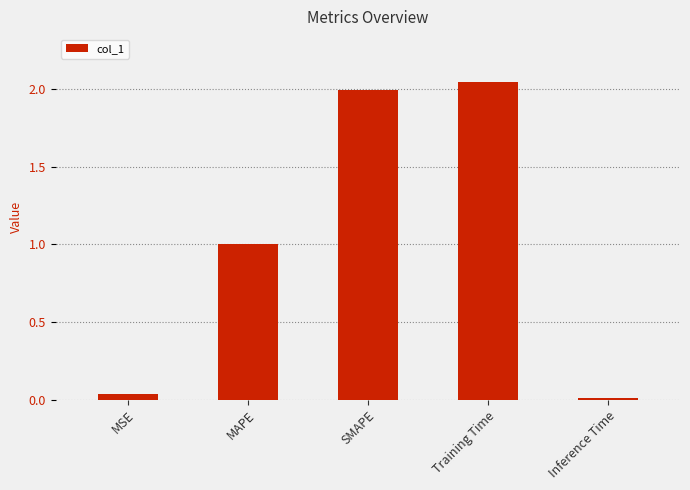

Between MSE and MAPE, which is larger?

MAPE